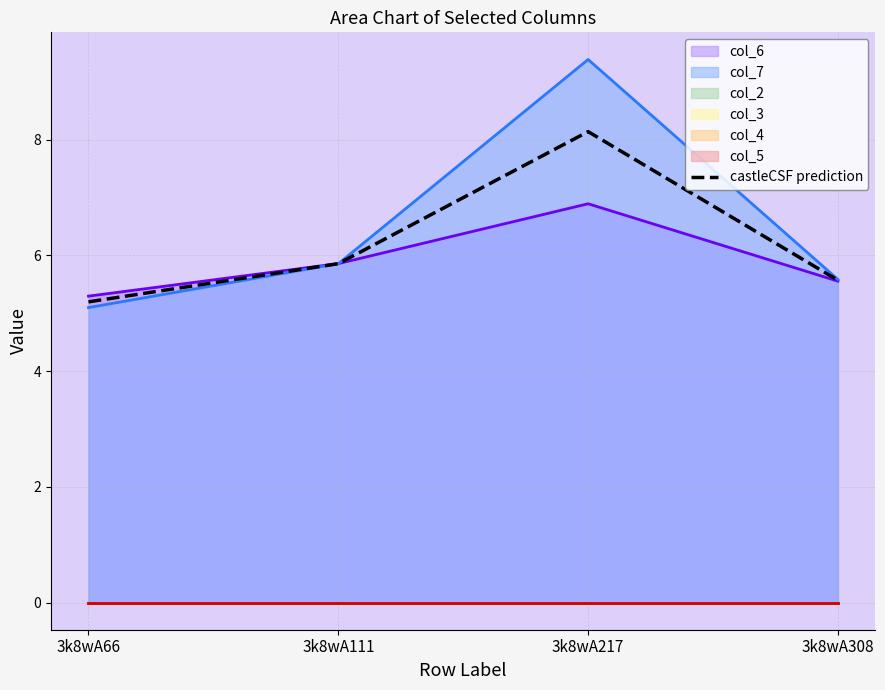

What are all the series names shown in the legend?

col_6, col_7, col_2, col_3, col_4, col_5